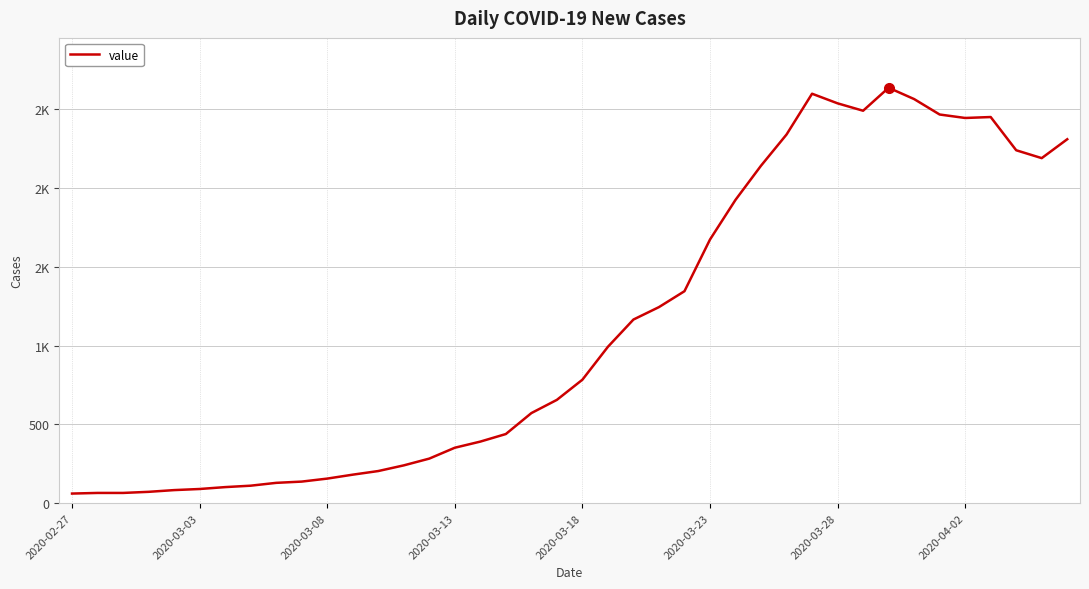

Where is the first local maximum?

29